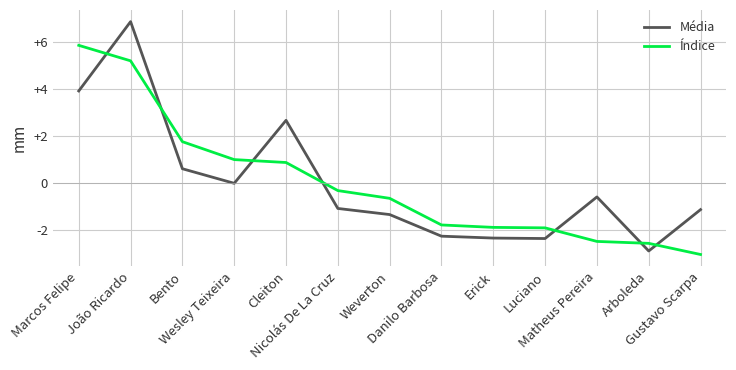

Rank the series by their maximum value, from lowest to highest.

Índice, Média